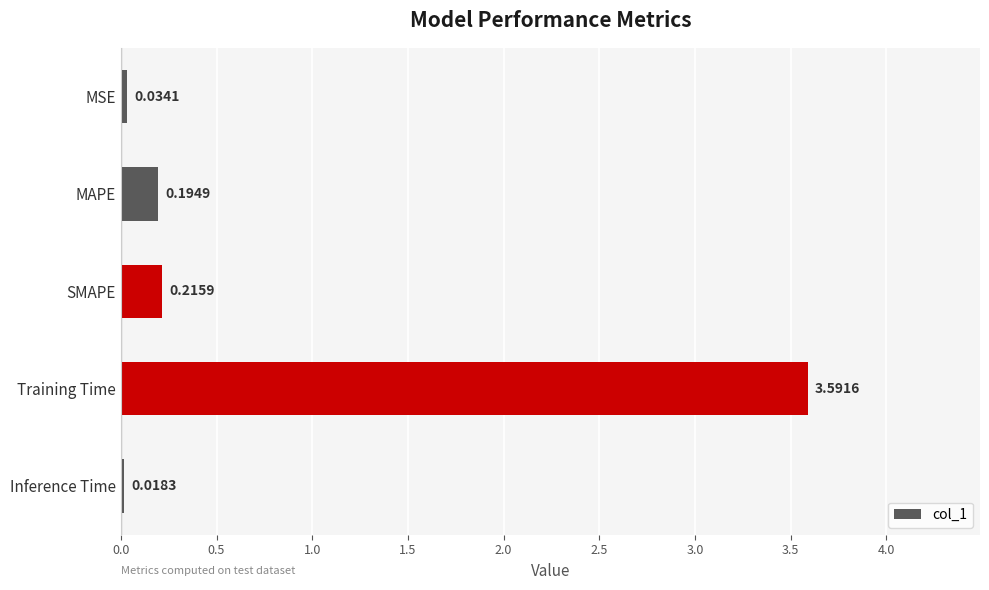

What is the difference between the maximum and minimum values?

3.6